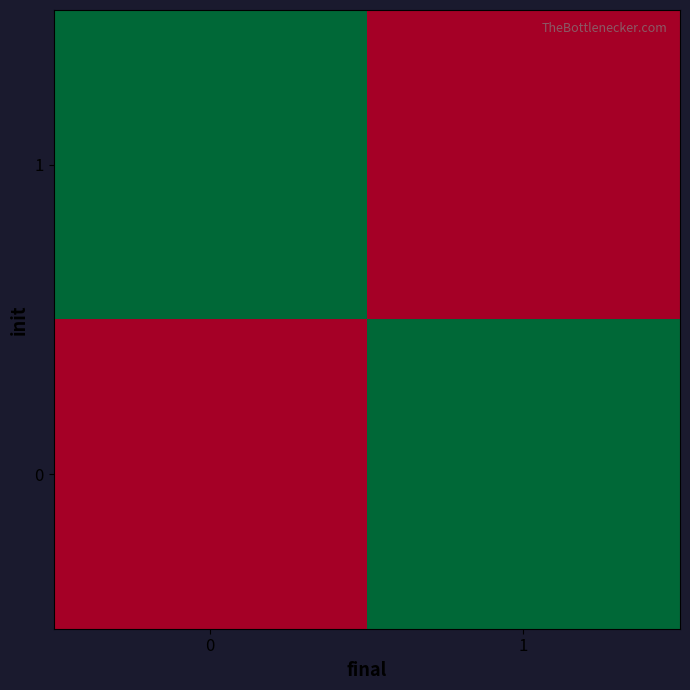

Reading left to right, extract all data points from this chart.

row_0: 0=1	1=0
row_1: 0=0	1=1